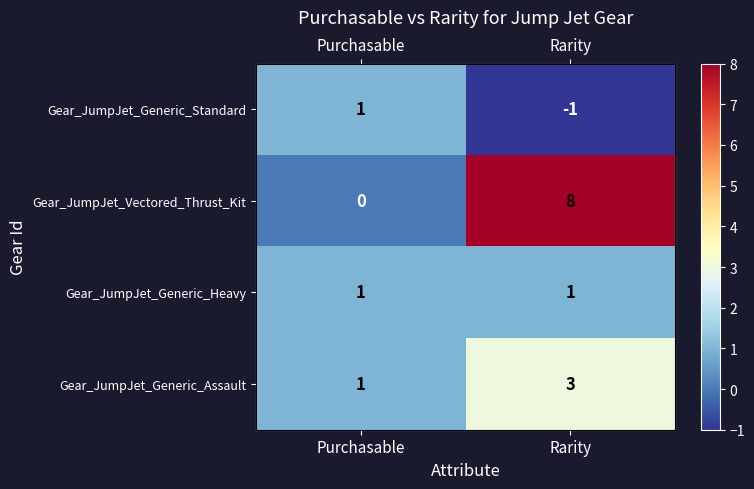

The Gear_JumpJet_Generic_Heavy series shows 1 at Purchasable. True or false?

True